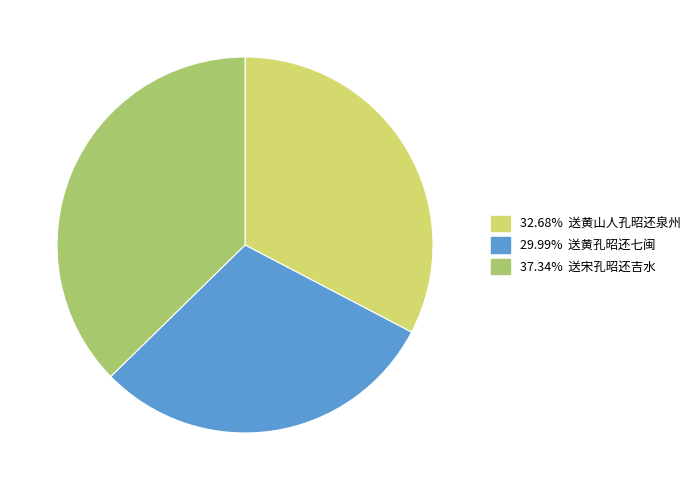

Is there a majority slice in this chart?

No